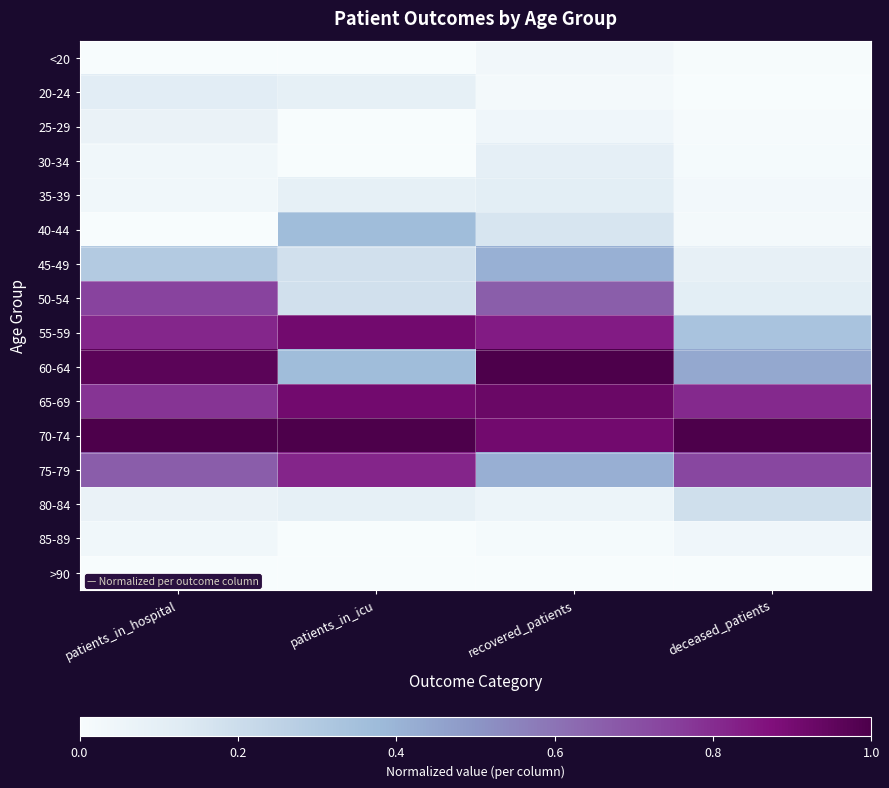

Reading right to left, what are all the values shown in this chart?

<20: deceased_patients=0.0	recovered_patients=0.0	patients_in_icu=0.0	patients_in_hospital=0.0
20-24: deceased_patients=0.0	recovered_patients=0.0	patients_in_icu=0.1	patients_in_hospital=0.1
25-29: deceased_patients=0.0	recovered_patients=0.0	patients_in_icu=0.0	patients_in_hospital=0.1
30-34: deceased_patients=0.0	recovered_patients=0.1	patients_in_icu=0.0	patients_in_hospital=0.0
35-39: deceased_patients=0.0	recovered_patients=0.1	patients_in_icu=0.1	patients_in_hospital=0.0
40-44: deceased_patients=0.0	recovered_patients=0.2	patients_in_icu=0.4	patients_in_hospital=0.0
45-49: deceased_patients=0.1	recovered_patients=0.4	patients_in_icu=0.2	patients_in_hospital=0.3
50-54: deceased_patients=0.1	recovered_patients=0.7	patients_in_icu=0.2	patients_in_hospital=0.7
55-59: deceased_patients=0.3	recovered_patients=0.8	patients_in_icu=0.9	patients_in_hospital=0.8
60-64: deceased_patients=0.4	recovered_patients=1.0	patients_in_icu=0.4	patients_in_hospital=1.0
65-69: deceased_patients=0.8	recovered_patients=0.9	patients_in_icu=0.9	patients_in_hospital=0.8
70-74: deceased_patients=1.0	recovered_patients=0.9	patients_in_icu=1.0	patients_in_hospital=1.0
75-79: deceased_patients=0.7	recovered_patients=0.4	patients_in_icu=0.8	patients_in_hospital=0.7
80-84: deceased_patients=0.2	recovered_patients=0.1	patients_in_icu=0.1	patients_in_hospital=0.1
85-89: deceased_patients=0.0	recovered_patients=0.0	patients_in_icu=0.0	patients_in_hospital=0.0
>90: deceased_patients=0.0	recovered_patients=0.0	patients_in_icu=0.0	patients_in_hospital=0.0